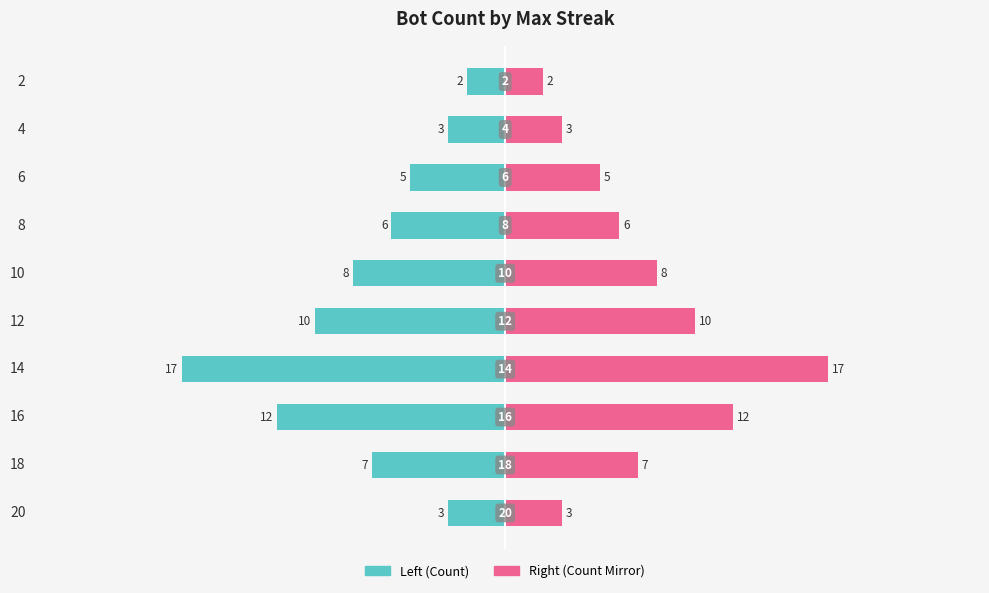

Where is Max Streak Bot Count (mirror) nearest to the value 9?

12